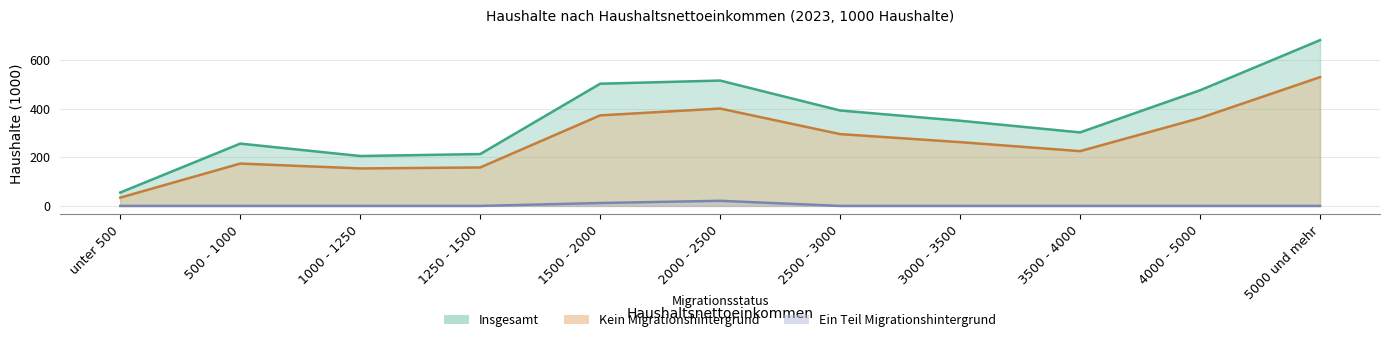

What is the highest value of the Ein Teil Migrationshintergrund series?

21